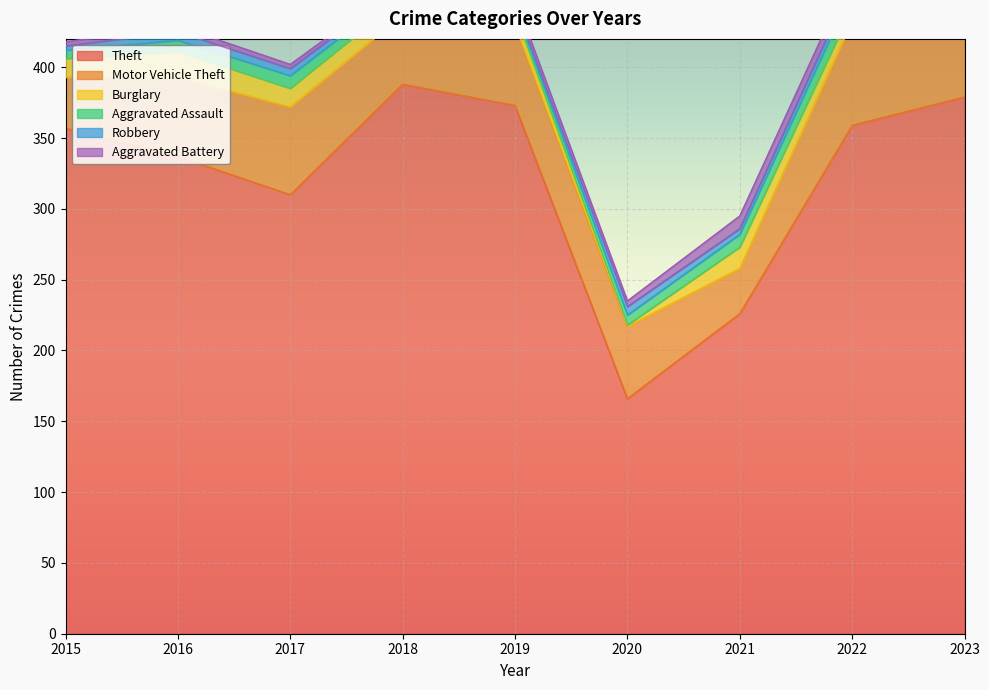

At which category does Burglary reach its first local valley?

2020